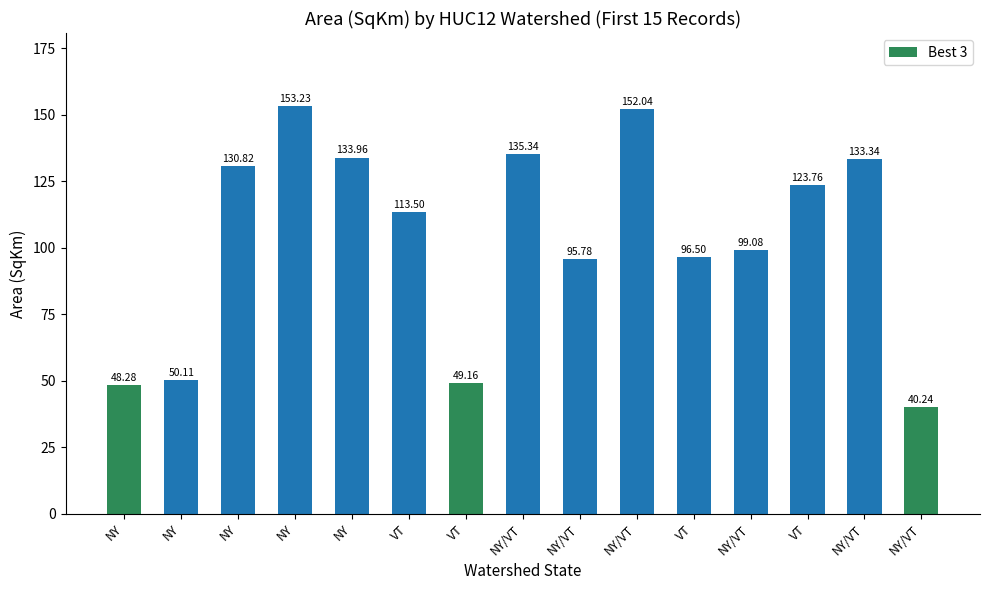

What is the smallest value displayed?

40.2